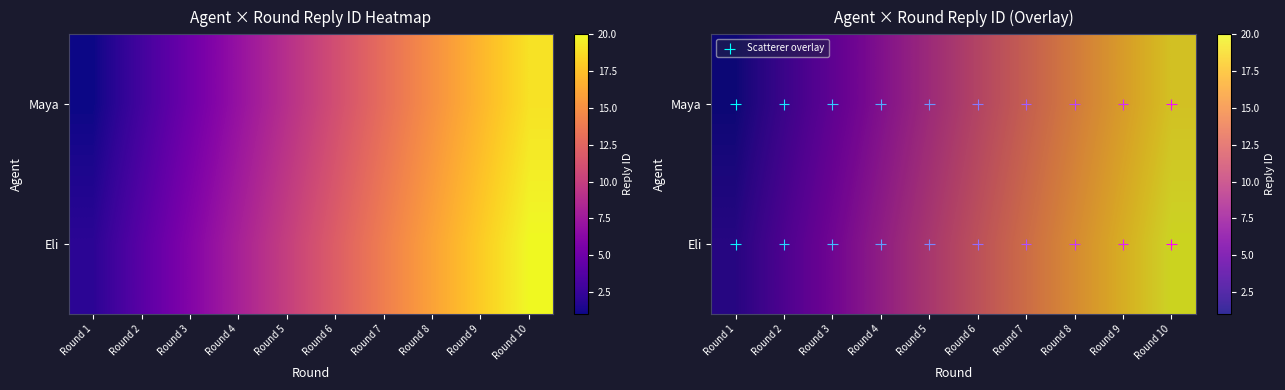

Is the value of Maya at Round 3 greater than the value of Eli at Round 1?

Yes